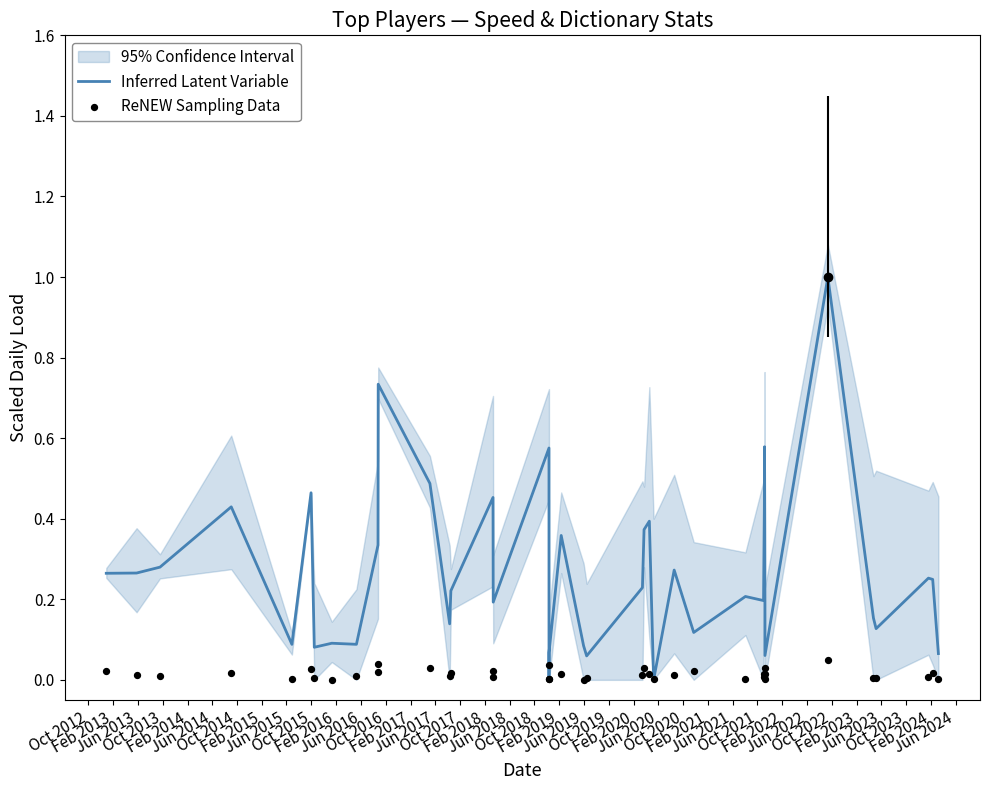

Is the value of ReNEW Sampling Data at Feb 2024 greater than the value of Inferred Latent Variable at Feb 2017?

No